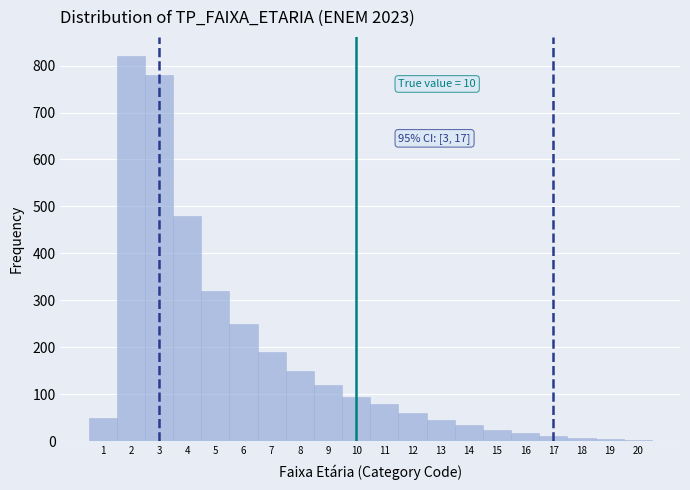

Which range on the x-axis has the tallest bar?

1.5 to 2.5